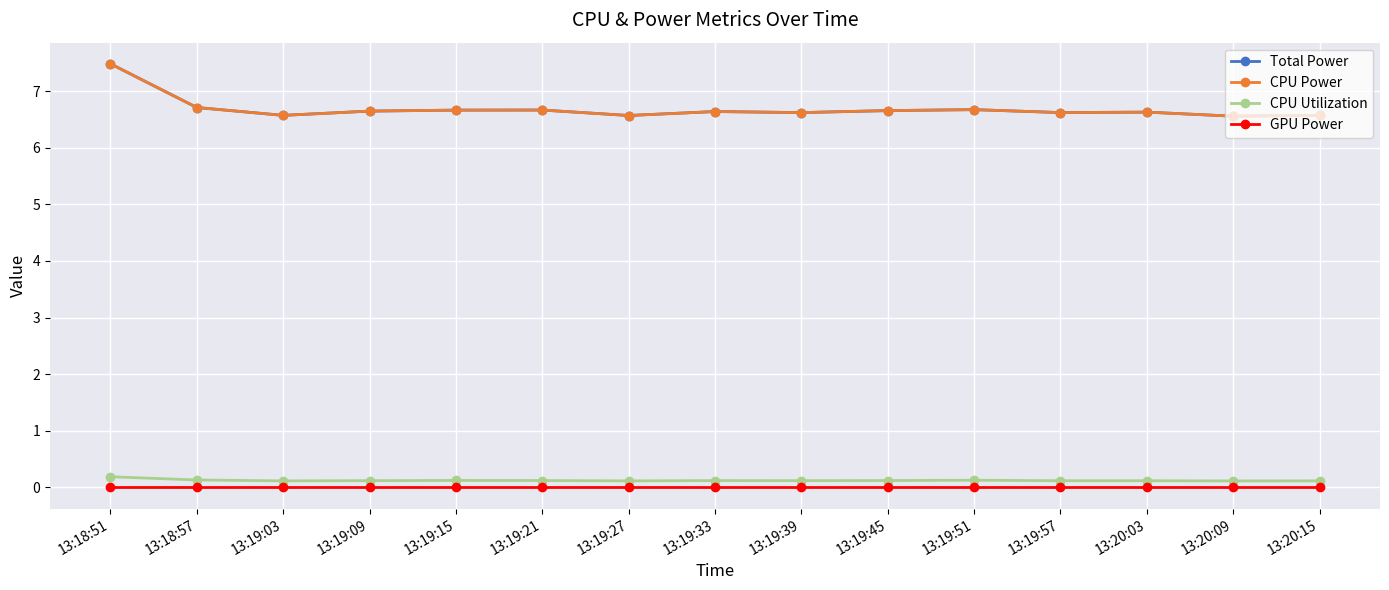

In CPU Utilization, how many points are lower than both neighbors (excluding endpoints)?

4